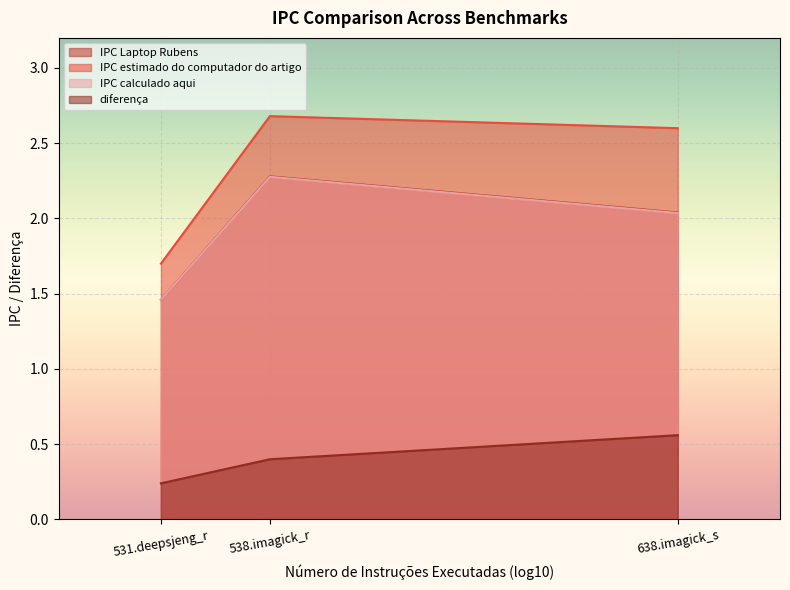

How many data points does each series have?

3